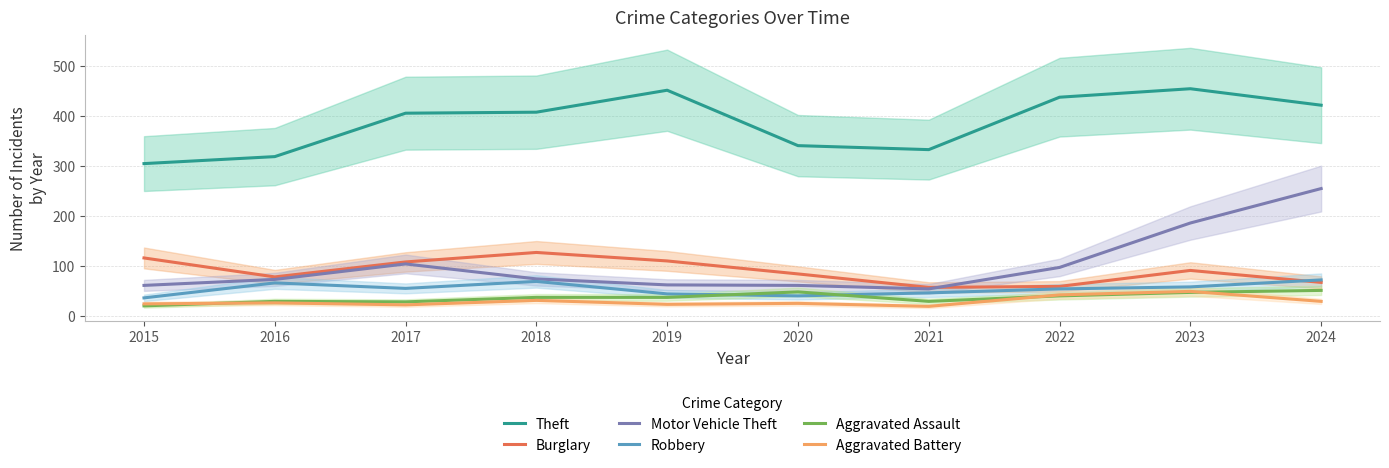

What are all the series names shown in the legend?

Theft, Burglary, Motor Vehicle Theft, Robbery, Aggravated Assault, Aggravated Battery